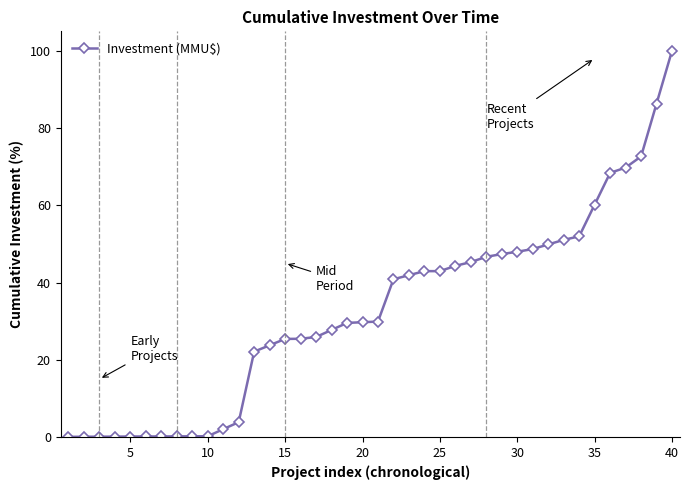

What is the greatest value displayed?

100.0